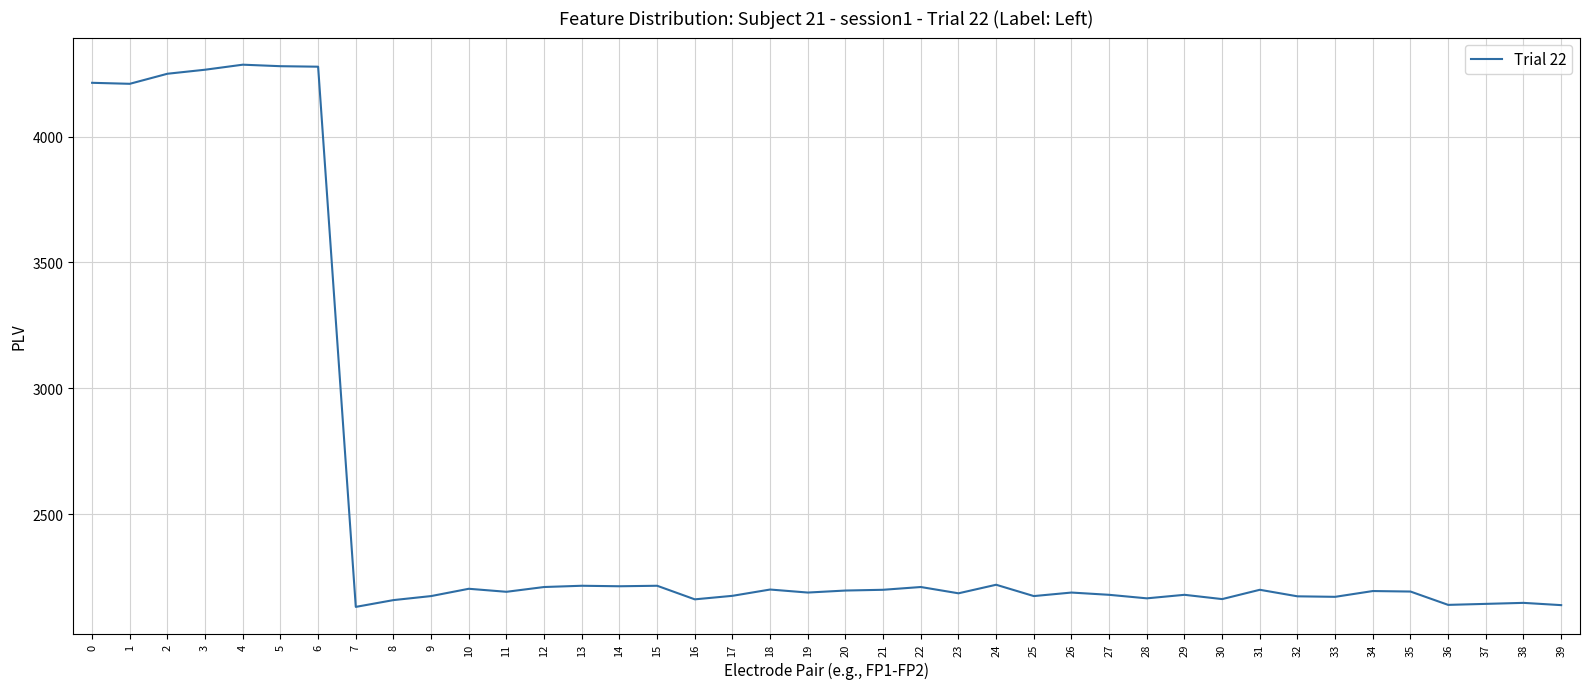

True or false: the data shows 4214 at 0.

True